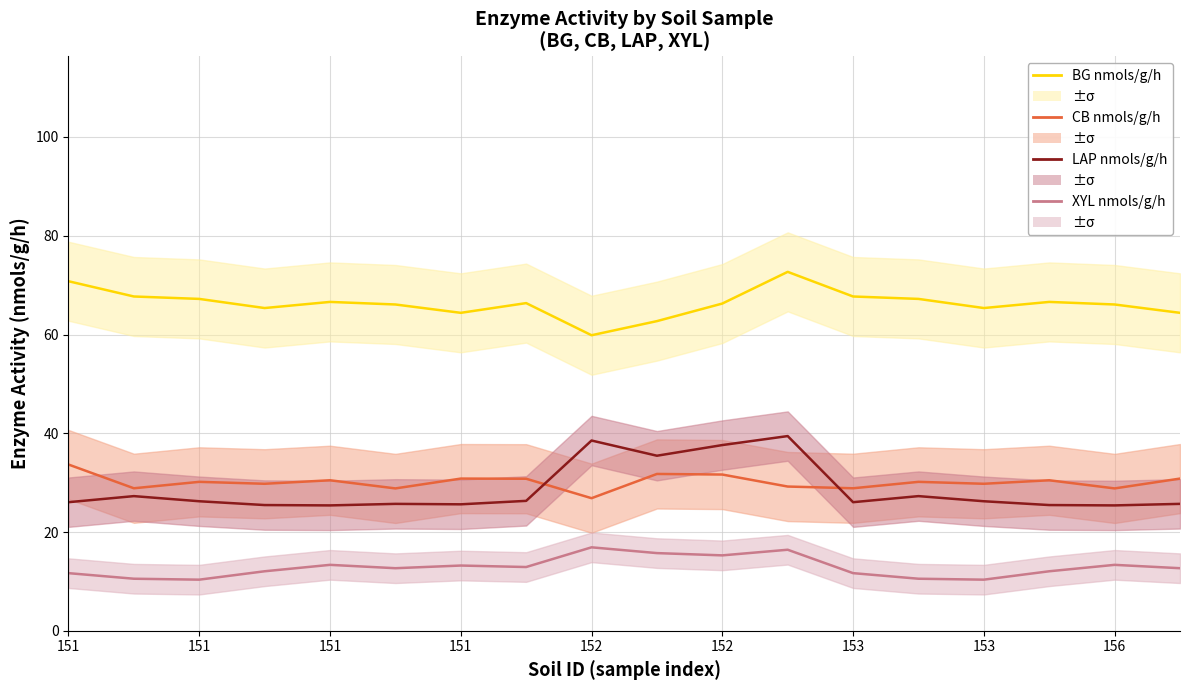

Reading left to right, extract all data points from this chart.

BG nmols/g/h: 70.8	67.7	67.2	65.4	66.6	66.1	64.4	66.4	59.9	62.7	66.3	72.7	67.7	67.2	65.4	66.6	66.1	64.4
CB nmols/g/h: 33.7	28.9	30.2	29.8	30.5	28.8	30.8	30.8	26.9	31.8	31.6	29.2	28.9	30.2	29.8	30.5	28.8	30.8
LAP nmols/g/h: 26.0	27.3	26.2	25.5	25.4	25.7	25.6	26.3	38.5	35.5	37.6	39.4	26.0	27.3	26.2	25.5	25.4	25.7
XYL nmols/g/h: 11.7	10.5	10.3	12.1	13.3	12.7	13.2	12.9	16.9	15.7	15.3	16.4	11.7	10.5	10.3	12.1	13.3	12.7